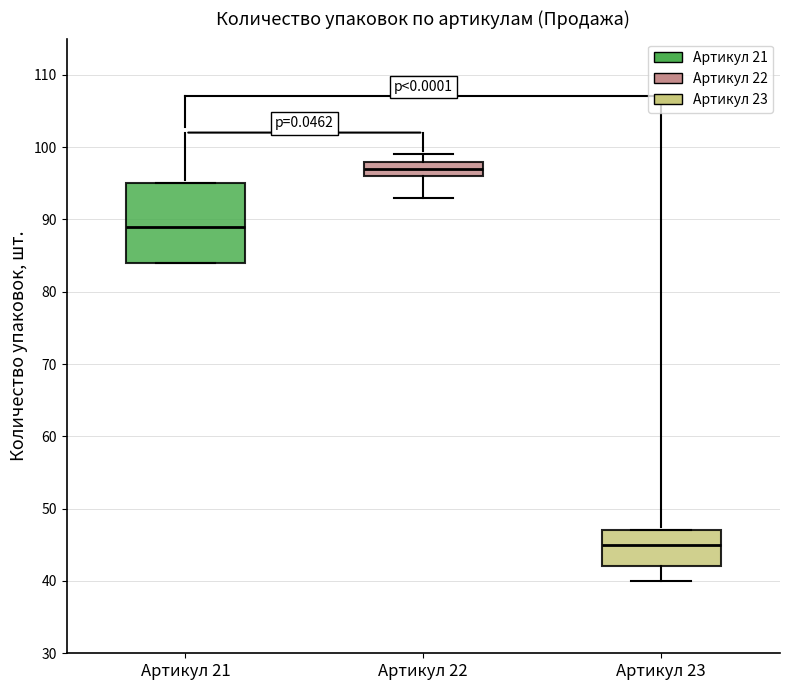

Which box's median line is the lowest?

Артикул 23